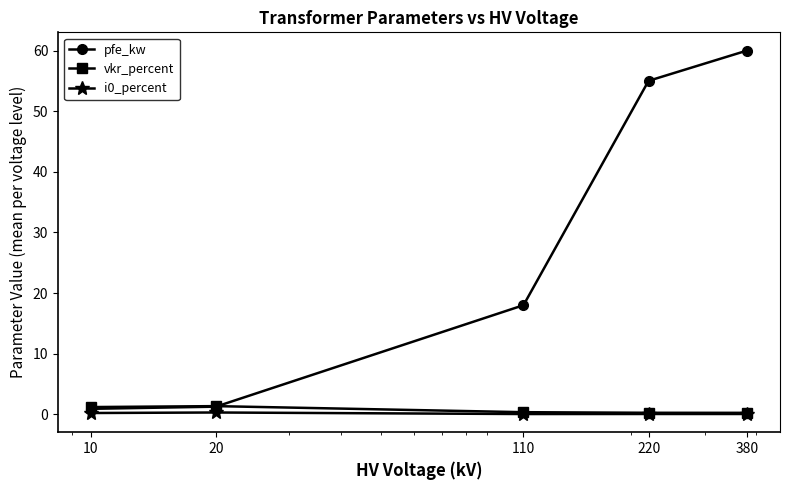

Which series has the largest range (max minus min)?

pfe_kw